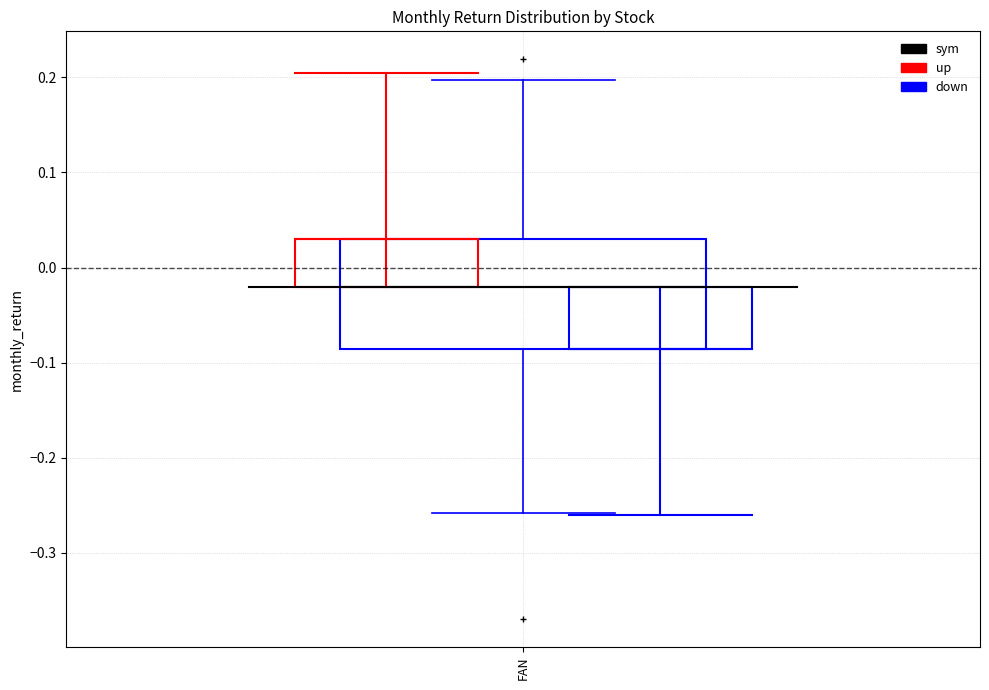

Read this box plot against the y-axis: the position of the median line, the range covered by the box, and the ends of both whiskers. The values are not printed on the chart, so give them approximately, as read against the axis.

median -0.02, box -0.09 to 0.03, whiskers -0.26 to 0.20